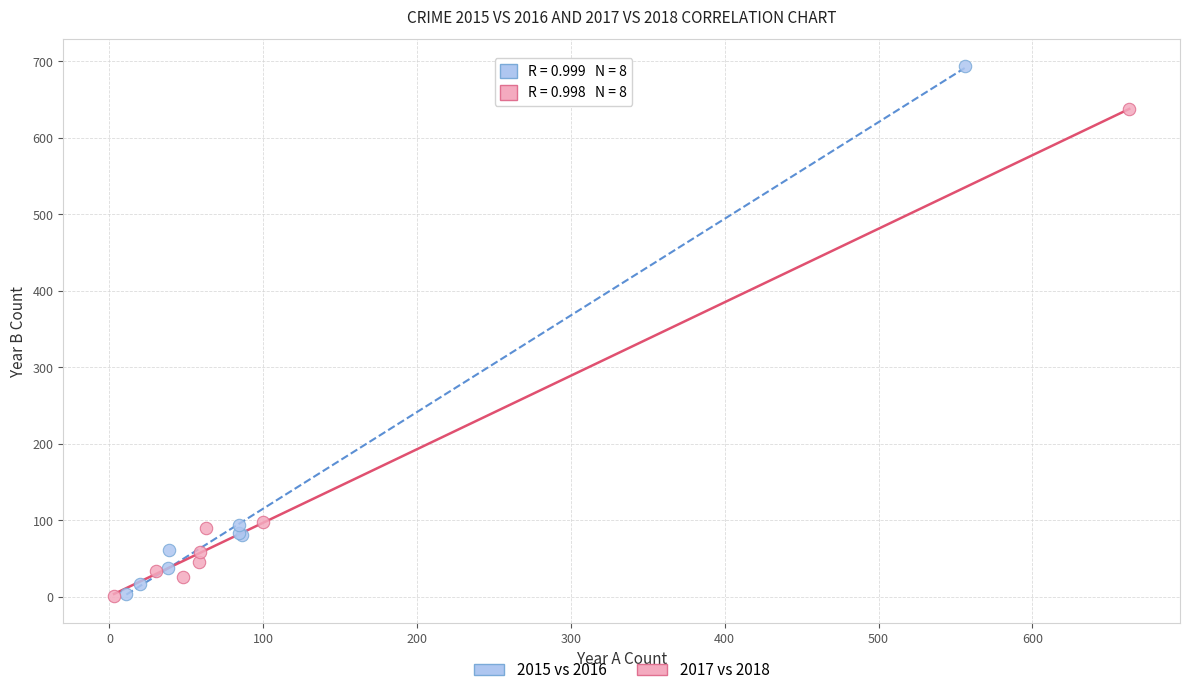

Which series has the widest spread of Y values?

2015 vs 2016